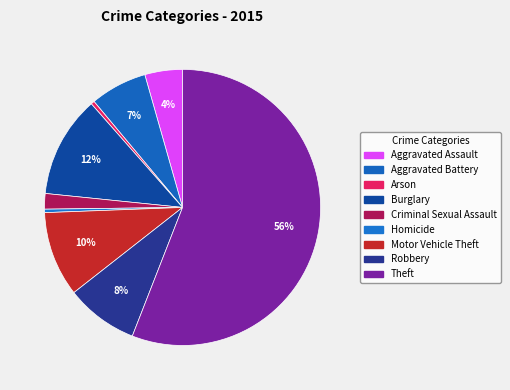

How many slices are in this pie chart?

9